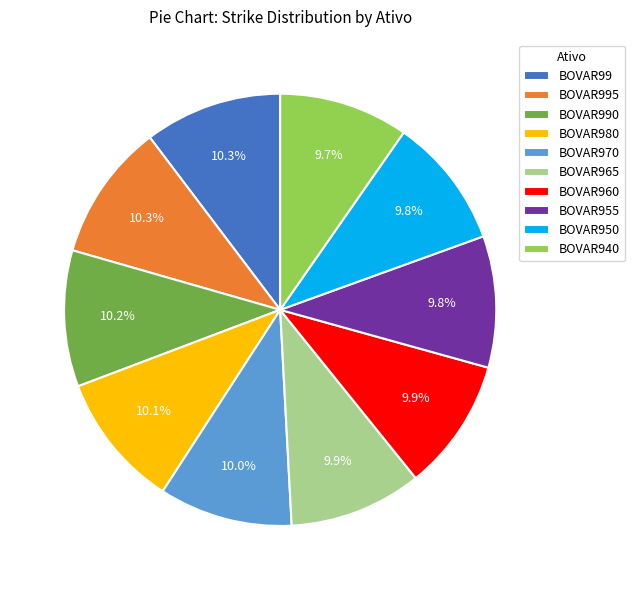

How many slices are in this pie chart?

10